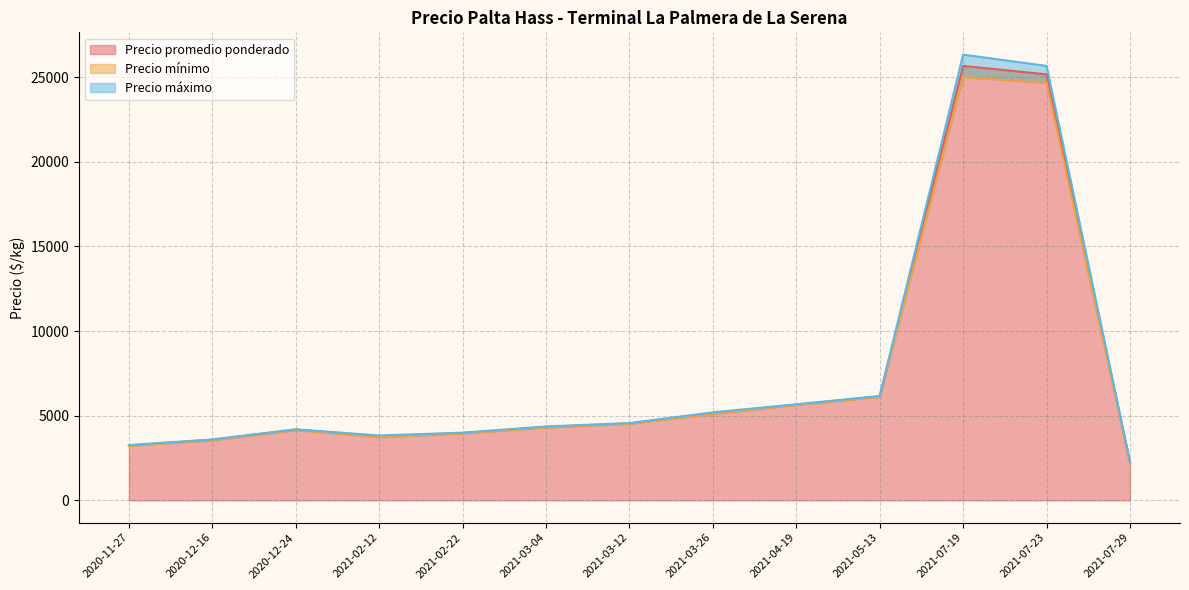

What is the label of the 18th point from the right?

2021-03-12